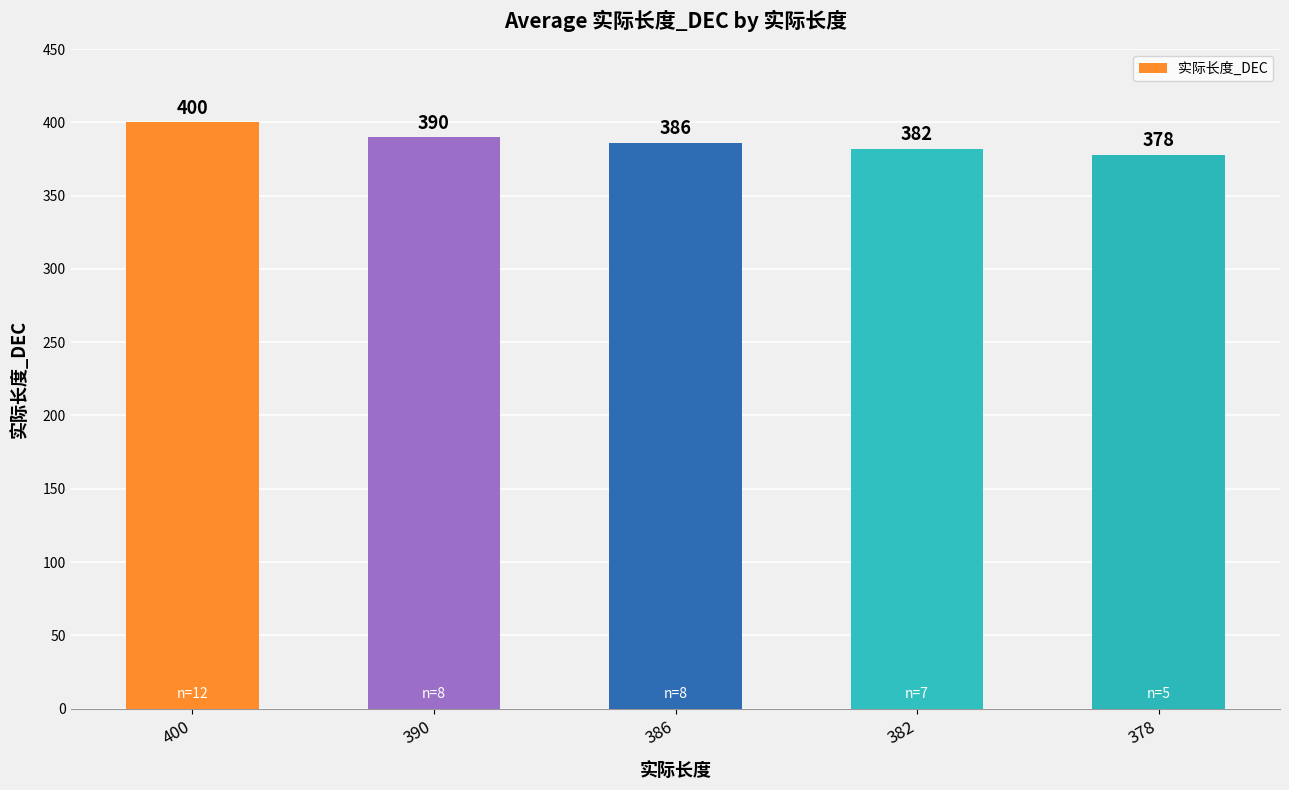

What is the difference between the maximum and minimum values?

22